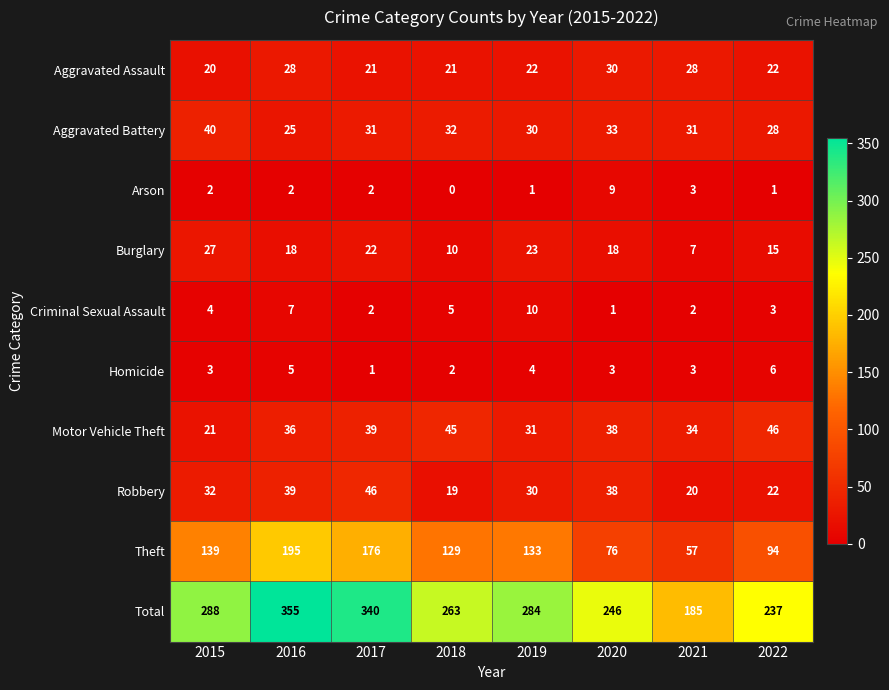

Rank the categories by Total value from highest to lowest.

2016, 2017, 2015, 2019, 2018, 2020, 2022, 2021